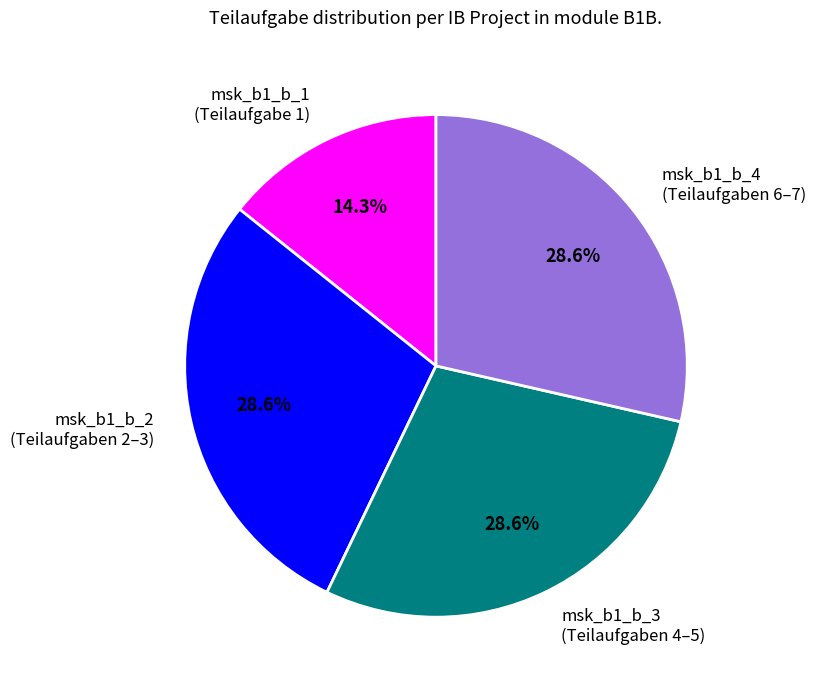

Is there a majority slice in this chart?

No